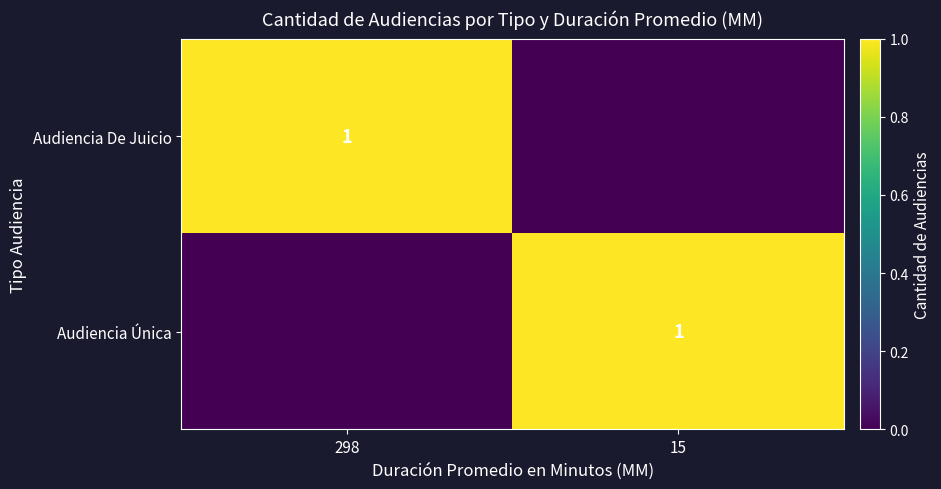

True or false: Audiencia Única has a value of 1 at 15.

True